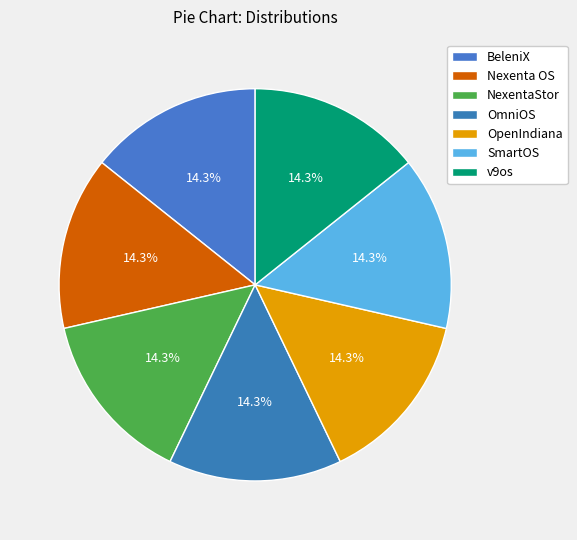

How many slices are in this pie chart?

7